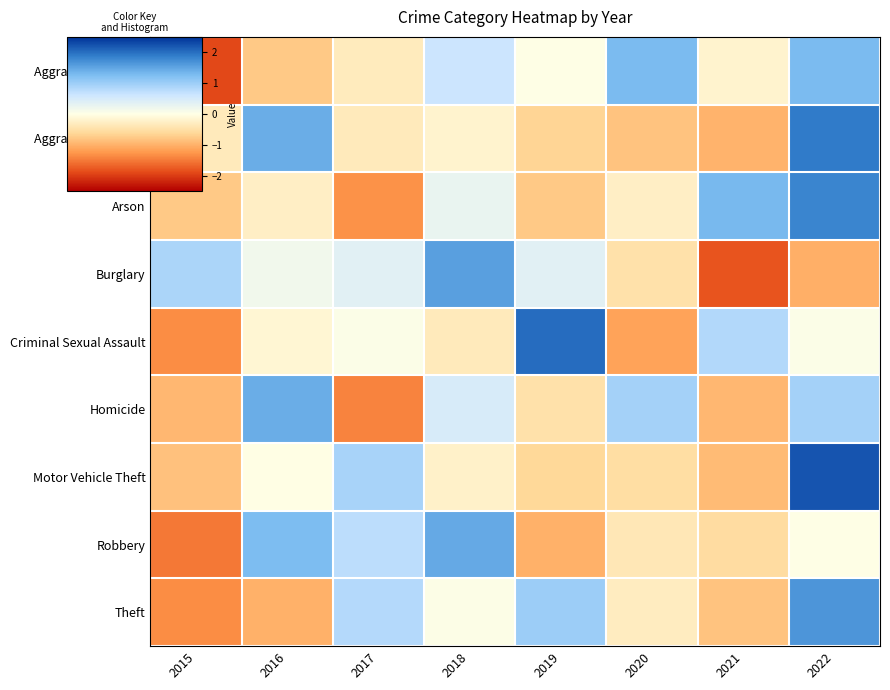

Which series changed the most between 2015 and 2019?

Criminal Sexual Assault